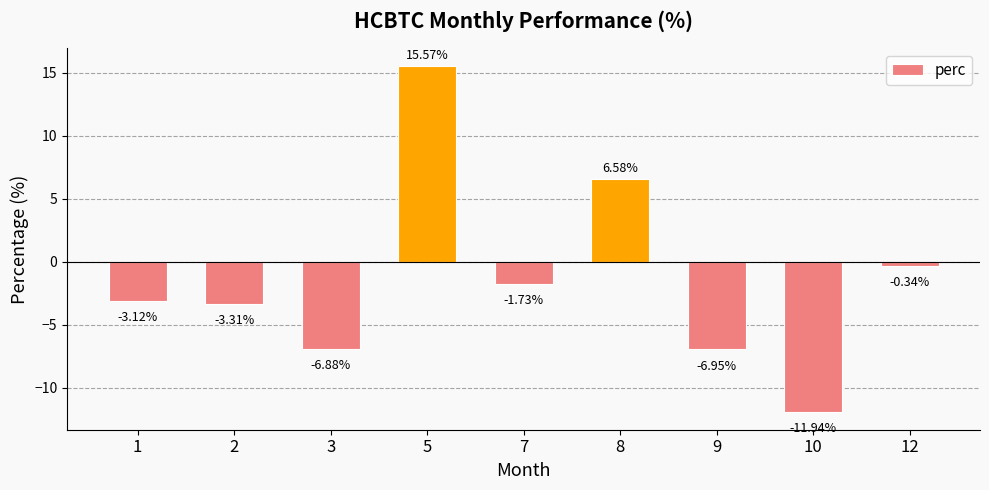

How many data points are less than -3?

5